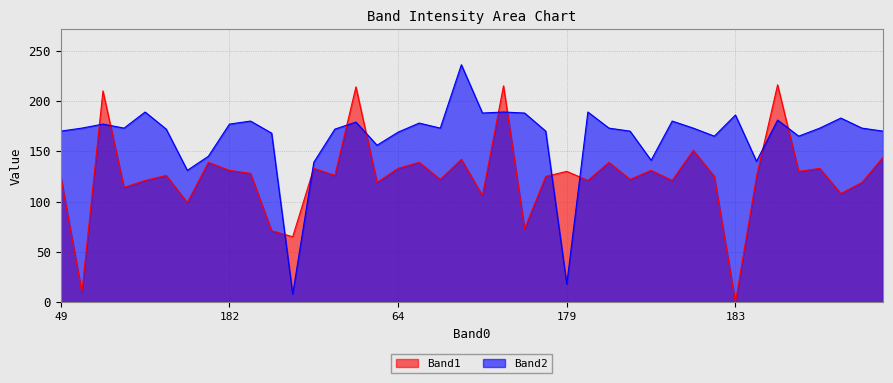

The Band2 series shows 169 at 64. True or false?

True